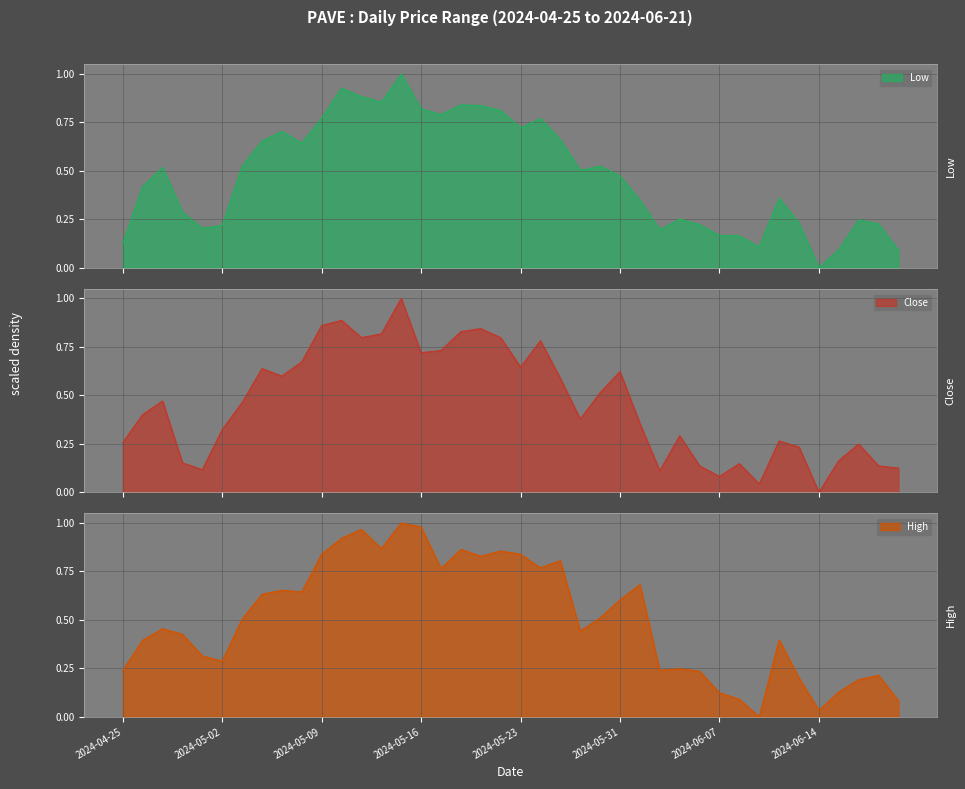

True or false: Close and Low cross at least once.

True